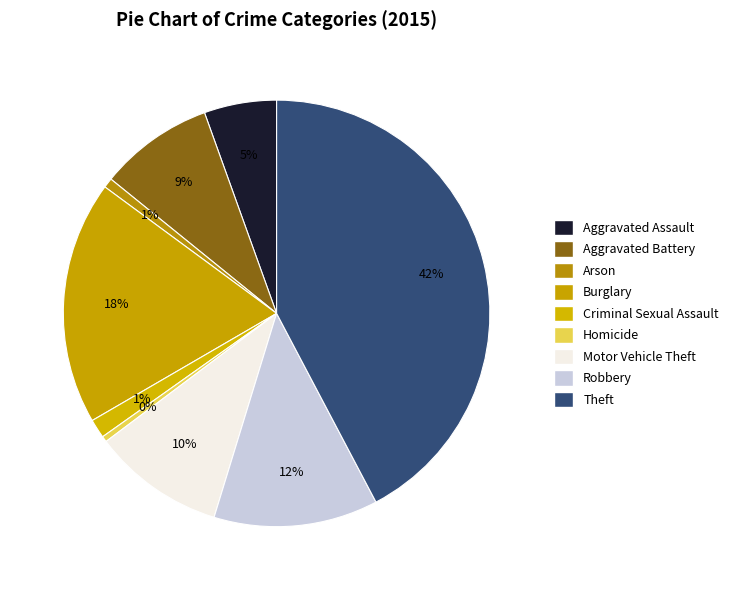

What is the total percentage of Criminal Sexual Assault and Motor Vehicle Theft?

11.4%